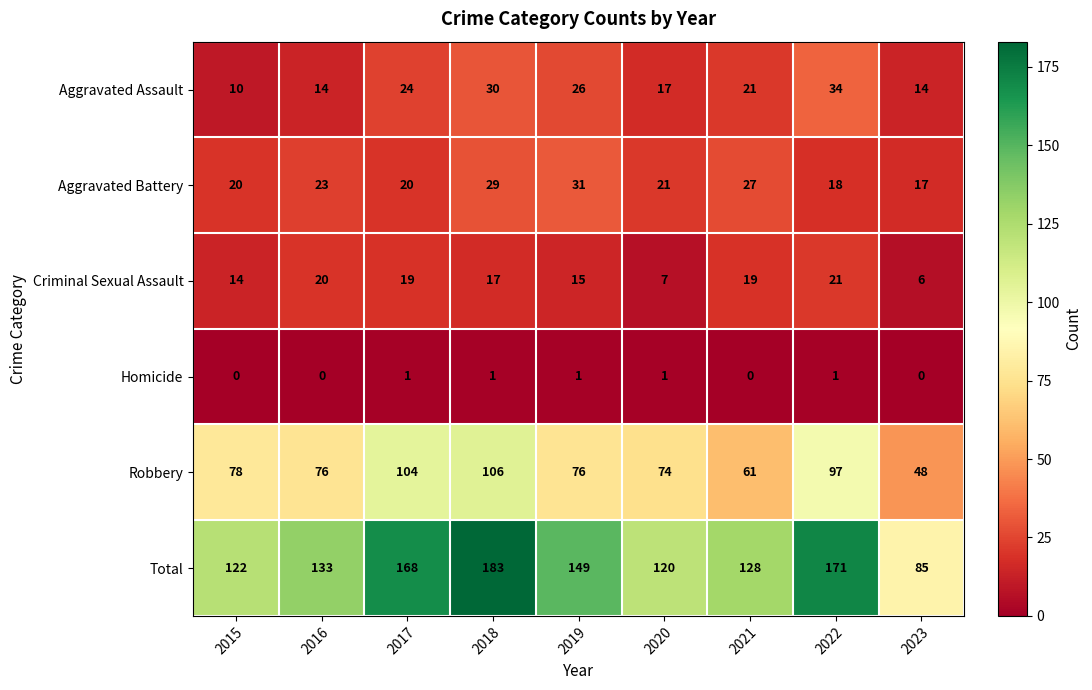

Is it true that Aggravated Battery equals 15 at 2016?

False